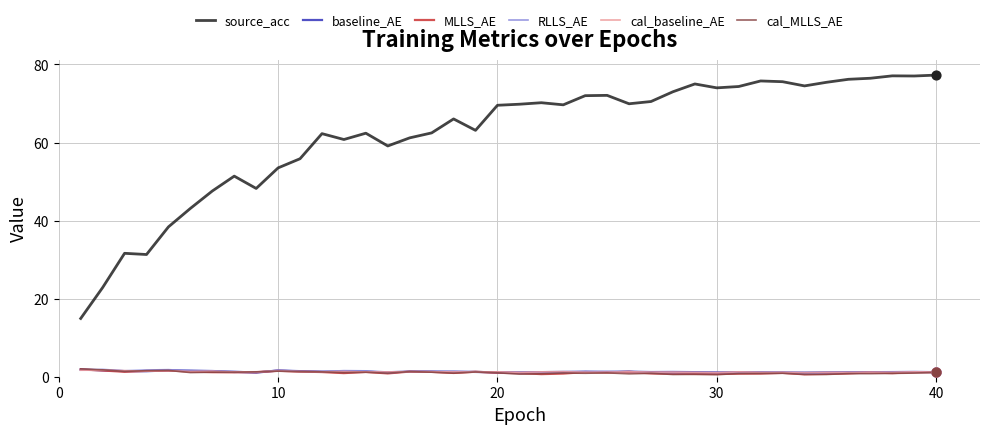

What is the greatest value displayed?

77.3